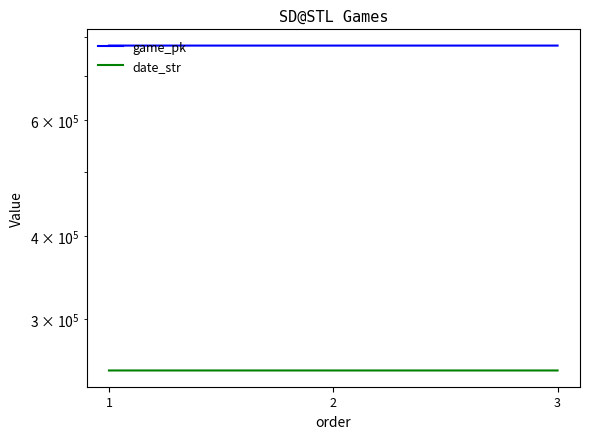

What is the value of the date_str point at the 2nd from the left?

250726